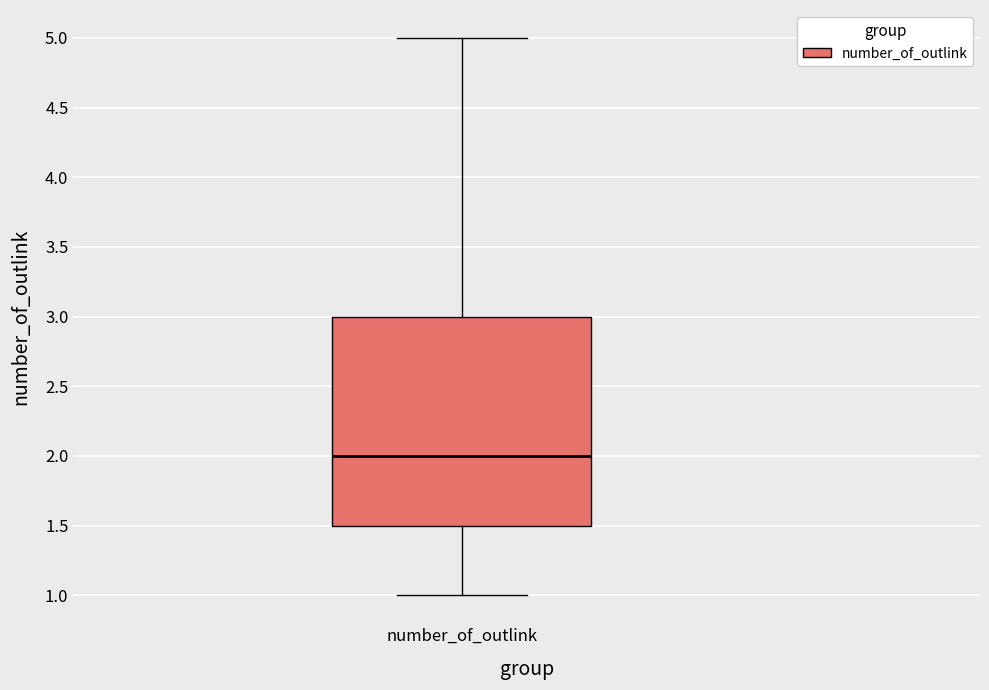

Transcribe this box plot: give where the median line is, the range the box spans, and where the two whiskers end, as read against the y-axis. The values are not printed on the chart, so give them approximately, as read against the axis.

median 2.0, box 1.5 to 3.0, whiskers 1.0 to 5.0